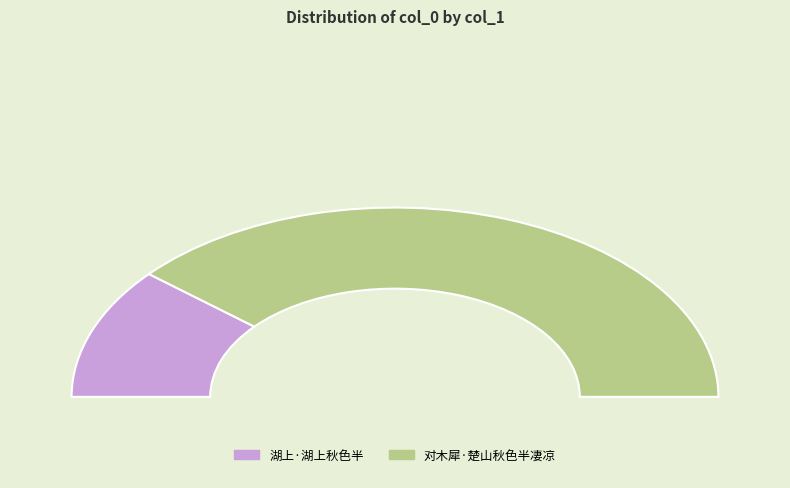

Which has a higher value, 湖上·湖上秋色半 or 对木犀·楚山秋色半凄凉?

对木犀·楚山秋色半凄凉